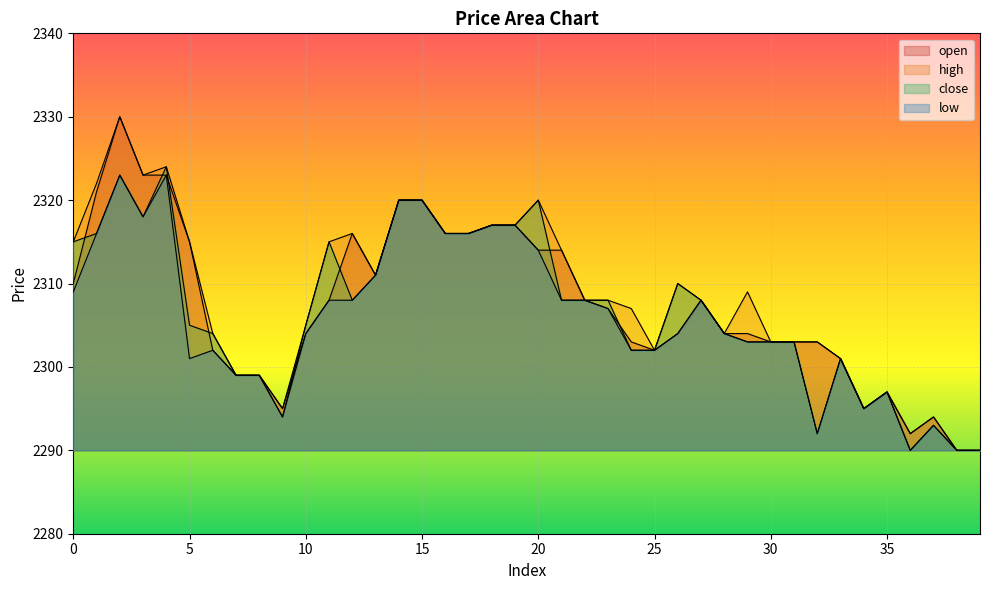

Which category has the highest value across all series?

2